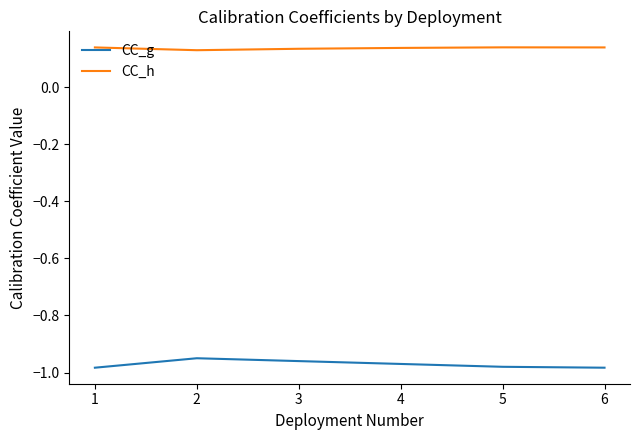

Which series has the largest range (max minus min)?

CC_g